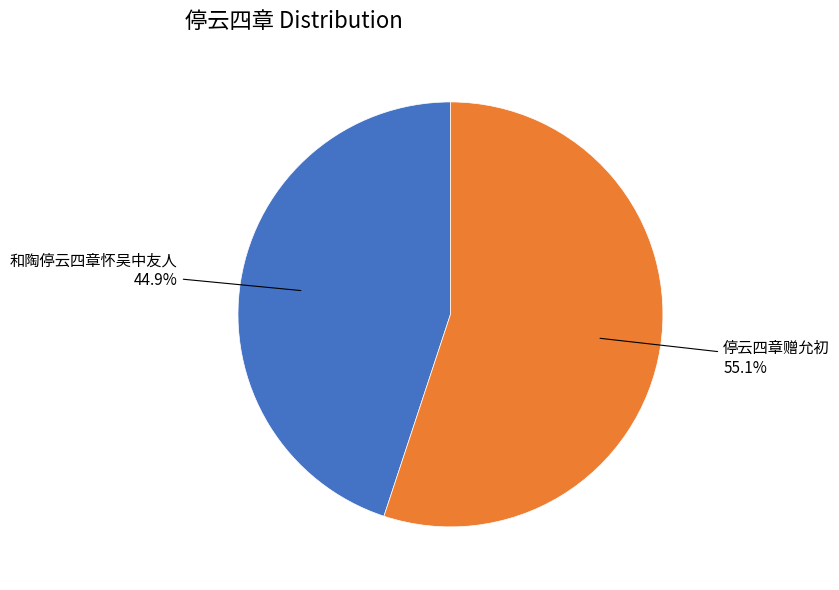

Is there a majority slice in this chart?

Yes